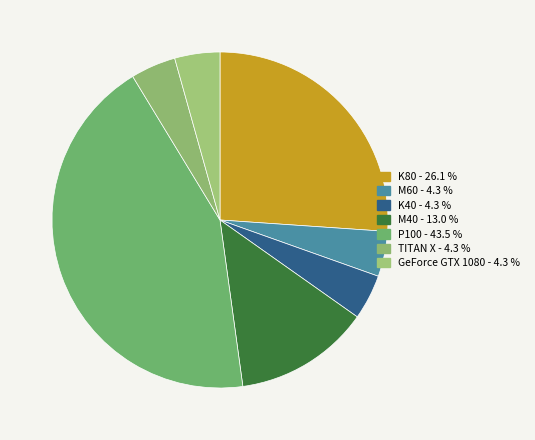

Is M60 the majority of the pie?

No